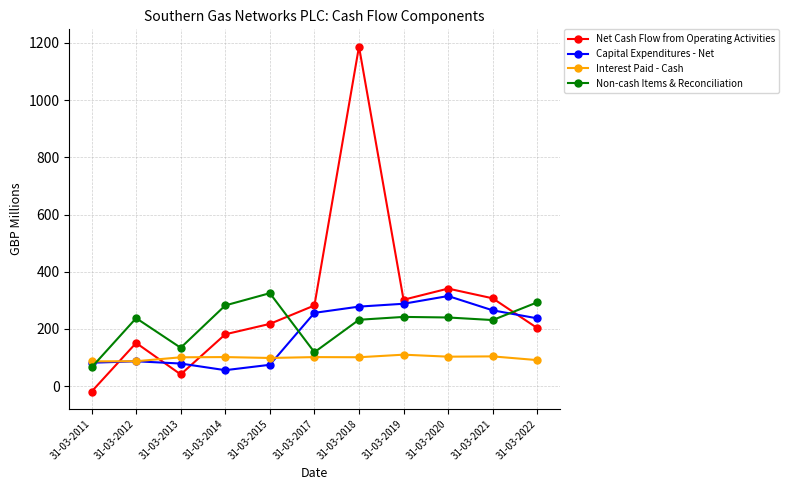

How many values in the Net Cash Flow from Operating Activities series are below 217?

5